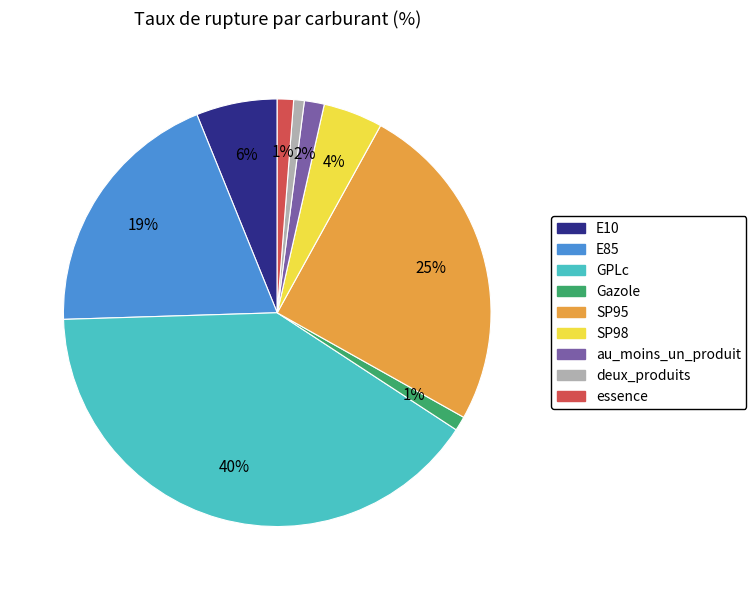

What is the largest slice in the pie chart?

GPLc